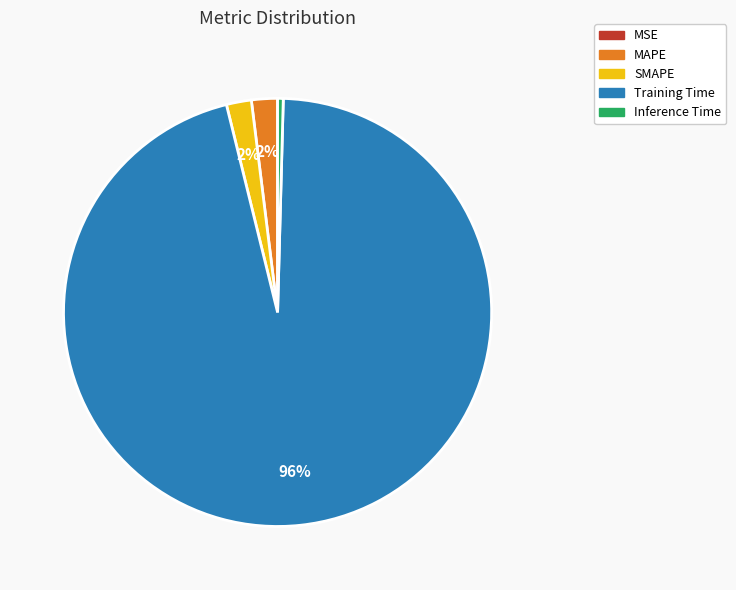

Which has a higher value, SMAPE or Inference Time?

SMAPE